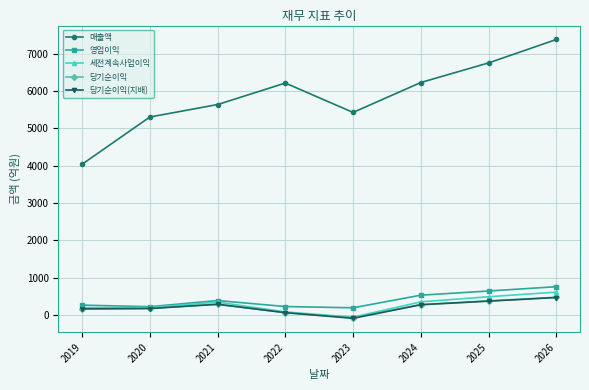

Is this an area chart (filled region under the line)?

No